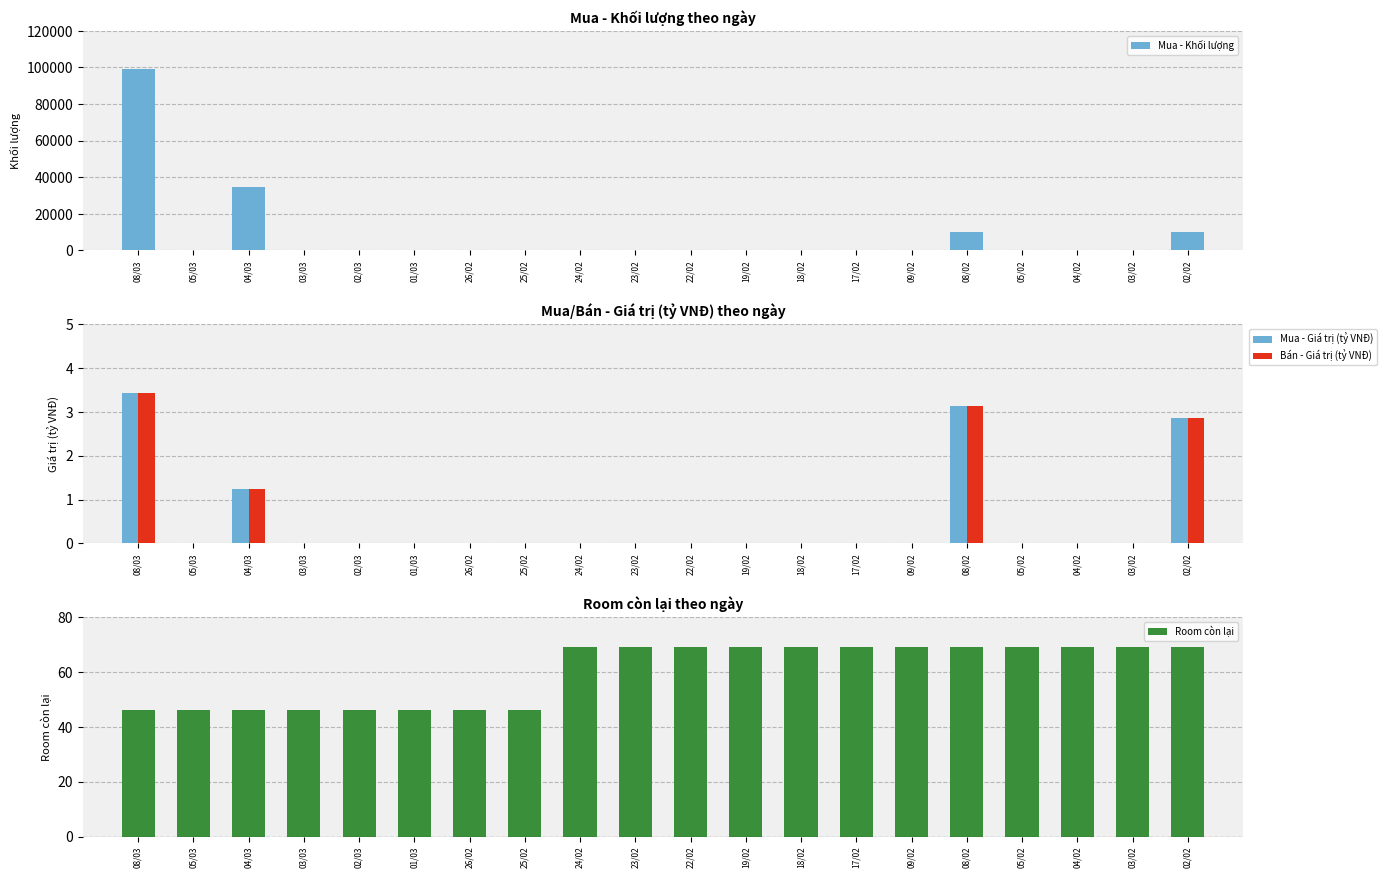

Rank the series by their maximum value, from highest to lowest.

Mua - Khối lượng, Room còn lại, Mua - Giá trị (tỷ VNĐ), Bán - Giá trị (tỷ VNĐ)